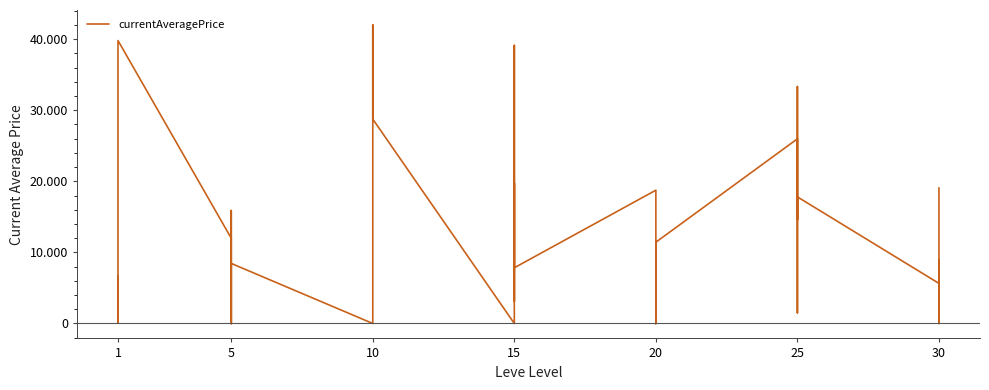

What is the difference between the second highest and second lowest values?

39800.0